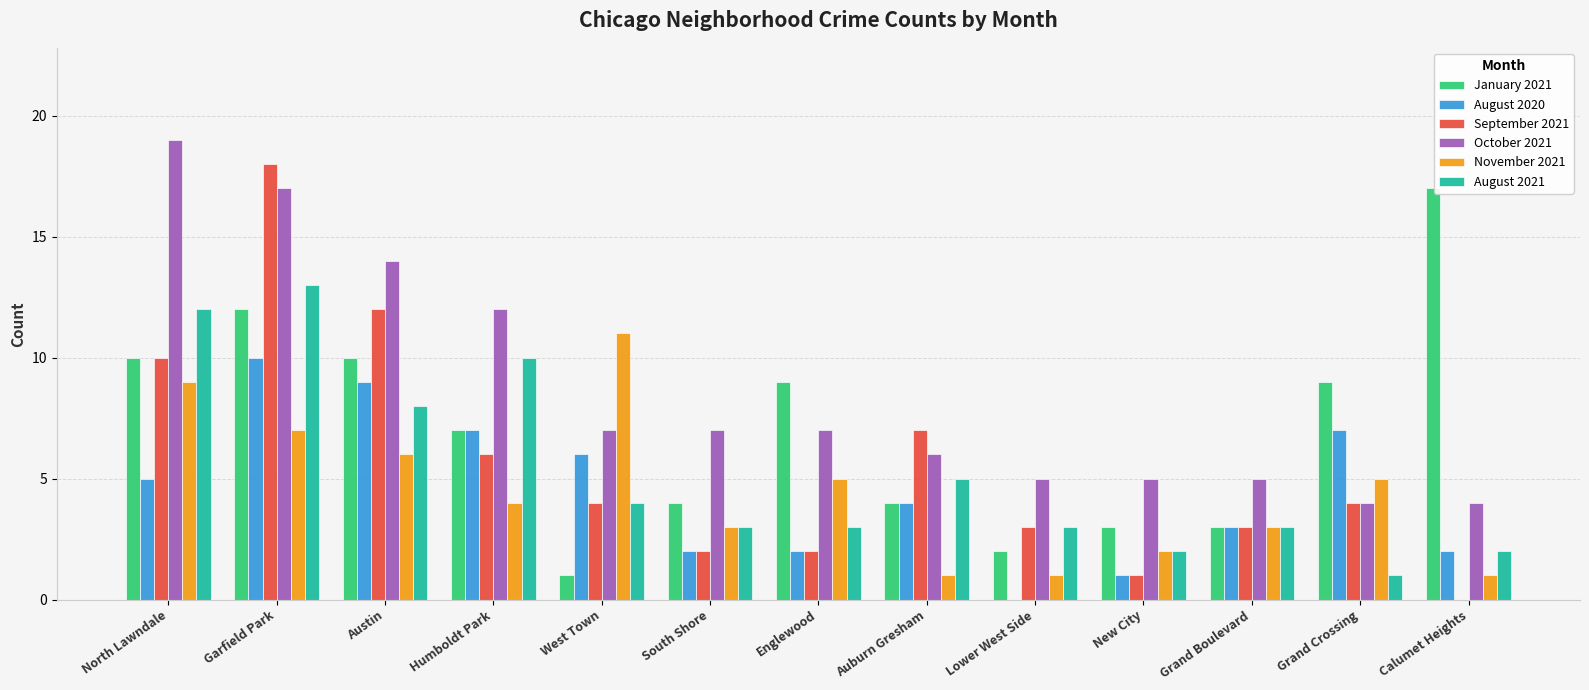

The value of October 2021 at Englewood is 7. True or false?

True